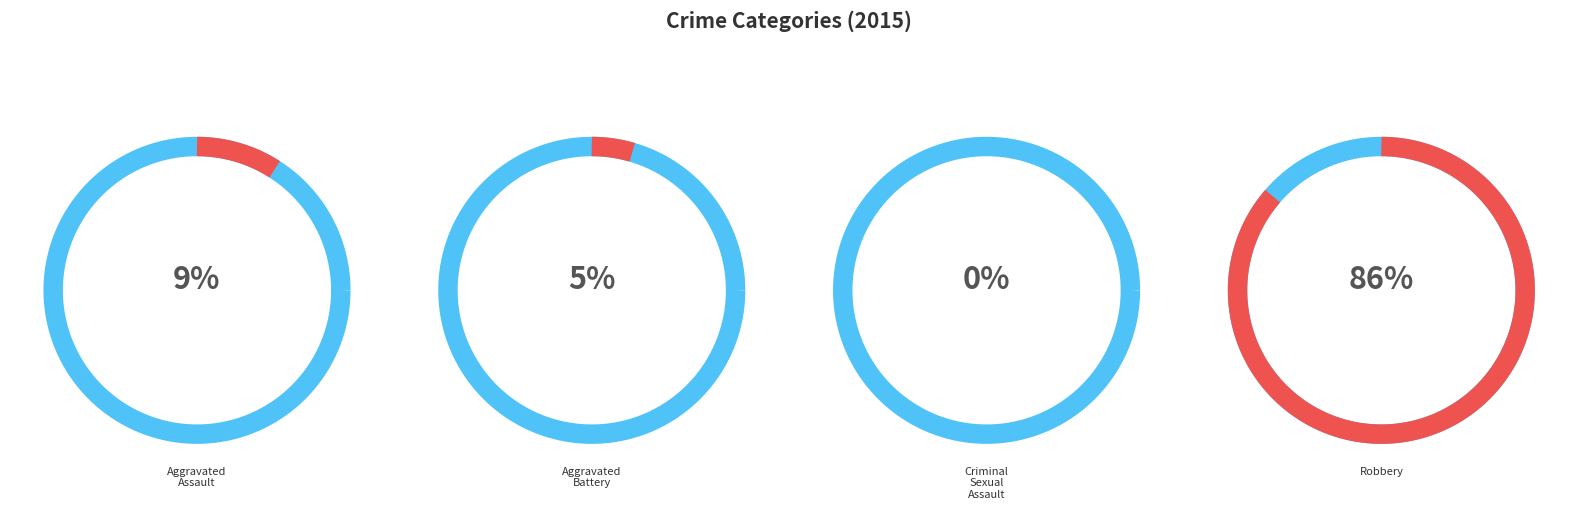

Does any single category account for the majority?

Yes